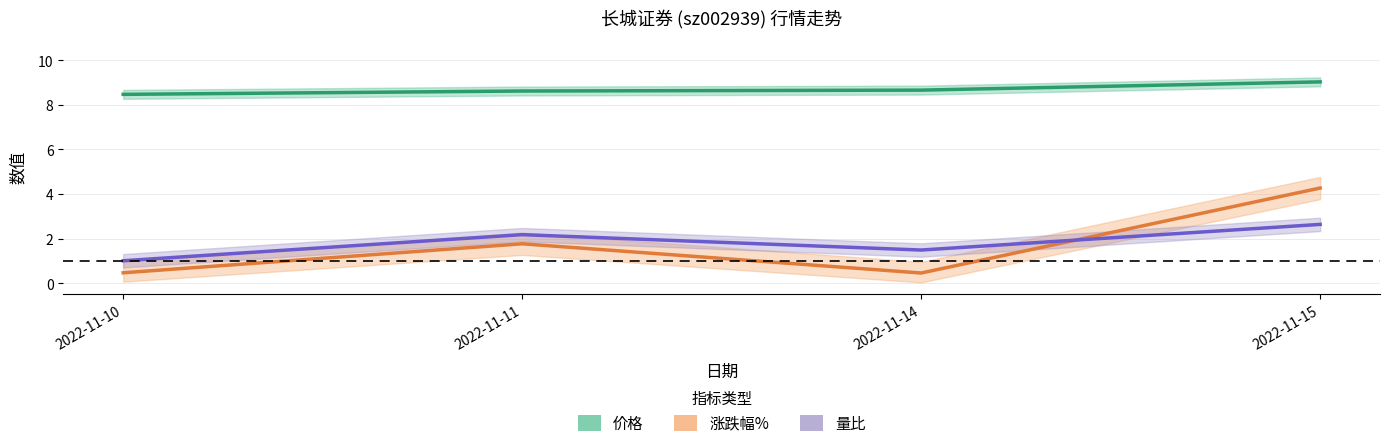

What is the sum of the 量比 values at 2022-11-15 and 2022-11-10?

3.7